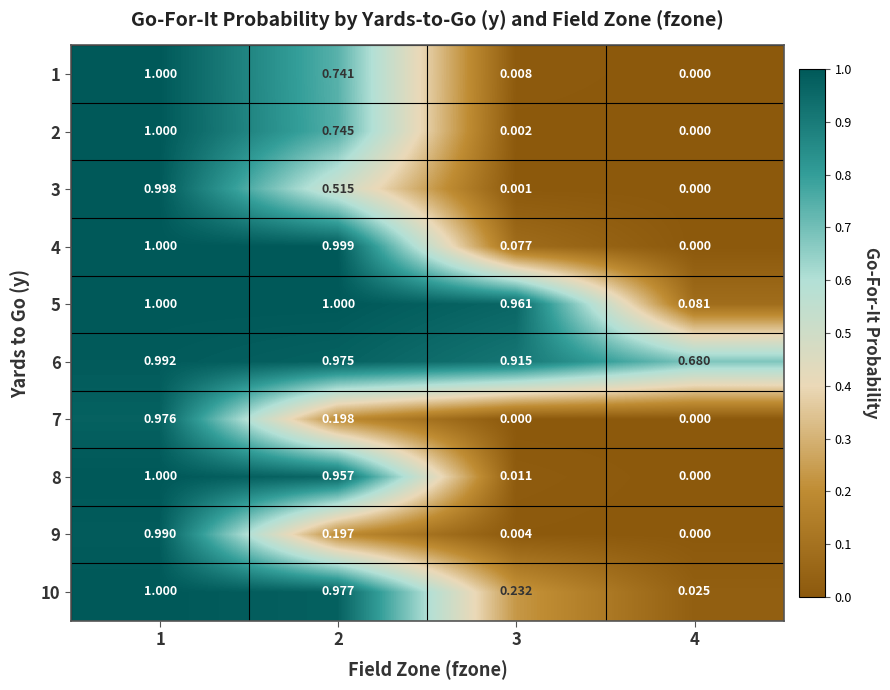

Is the value of 6 at 2 greater than the value of 3 at 2?

Yes